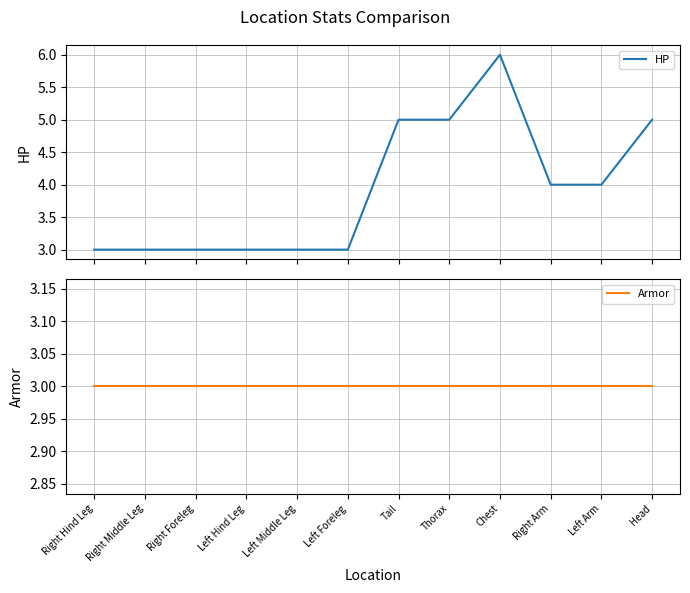

True or false: Armor and HP intersect in this chart.

False